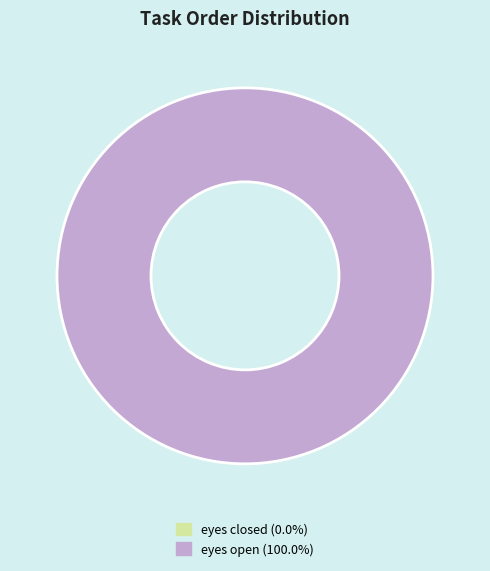

Is there any slice that represents more than half of the pie?

Yes